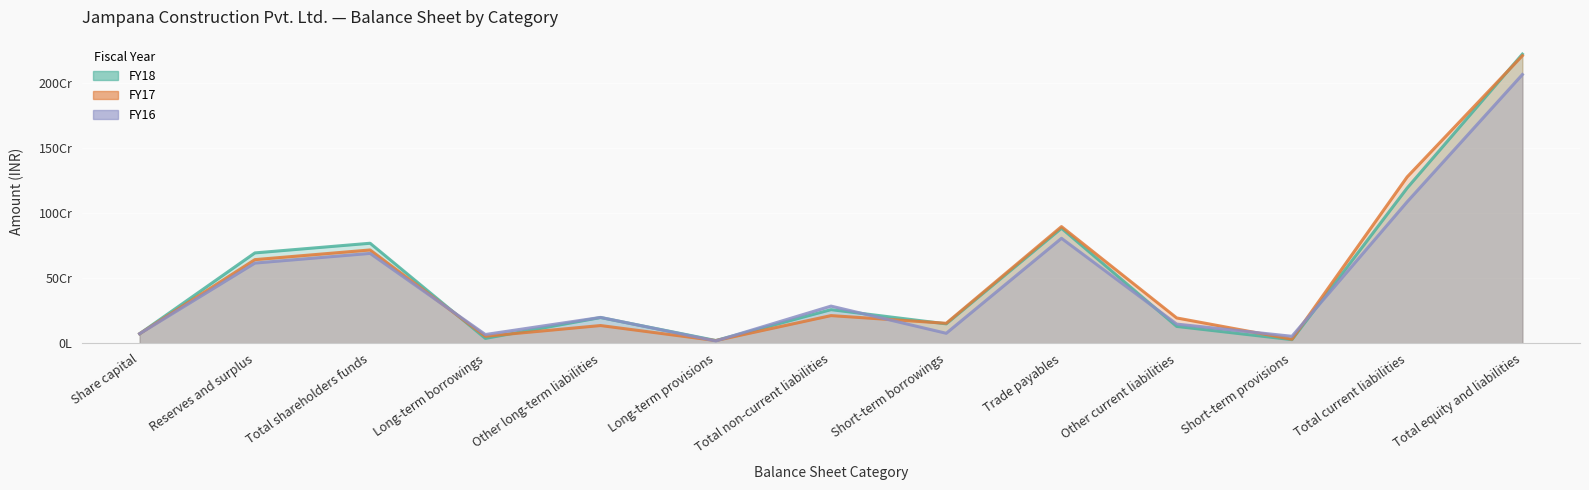

Where do FY17 and FY18 first cross each other?

Total shareholders funds and Long-term borrowings